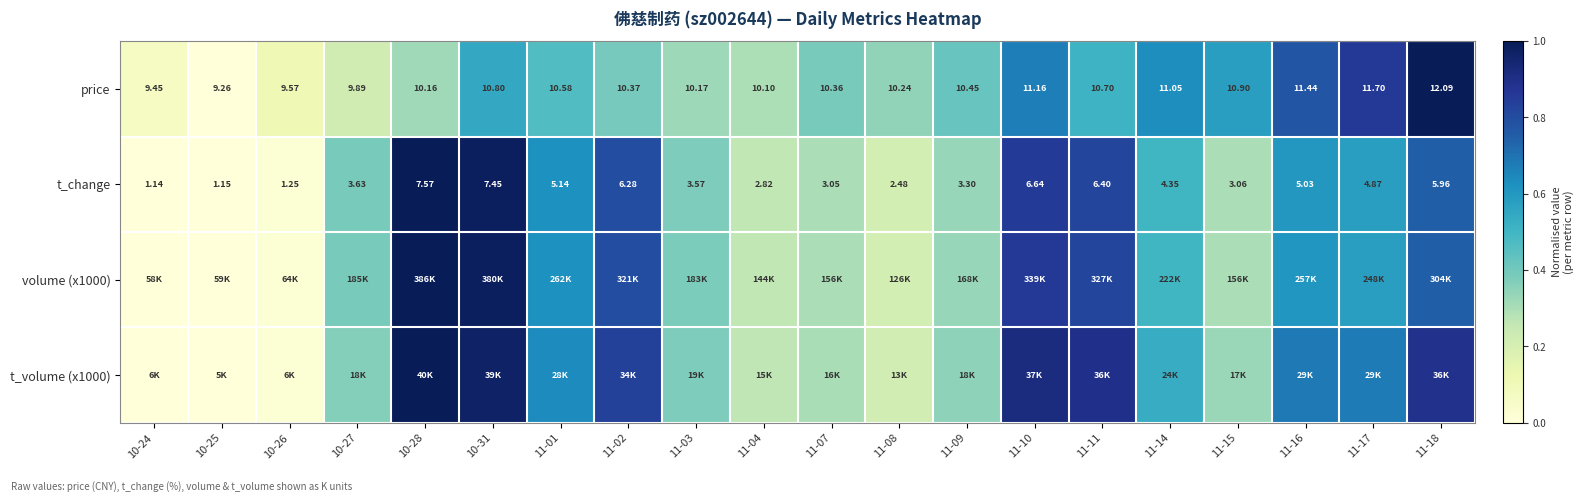

True or false: t_volume (x1000) has a value of 0.5 at 11-07.

False